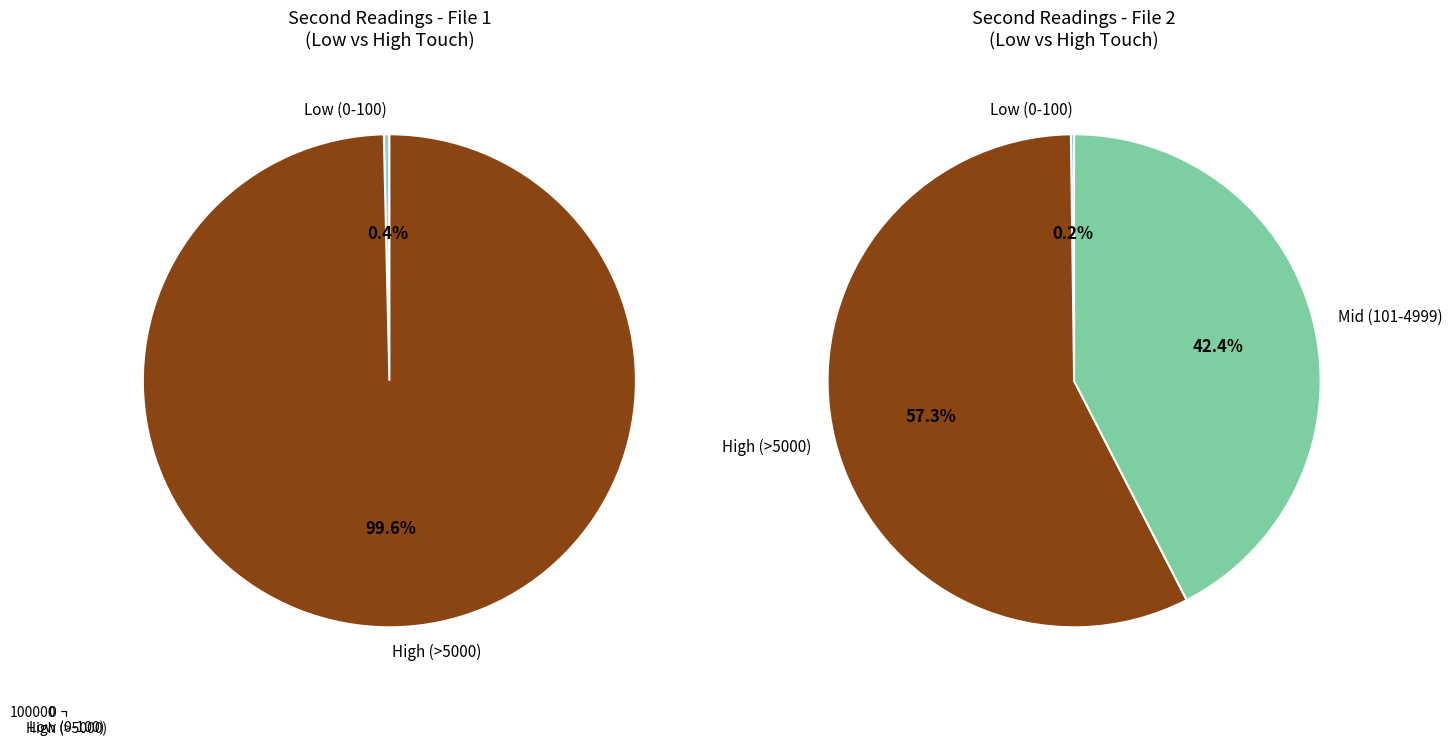

Which category accounts for the majority?

High (>5000)